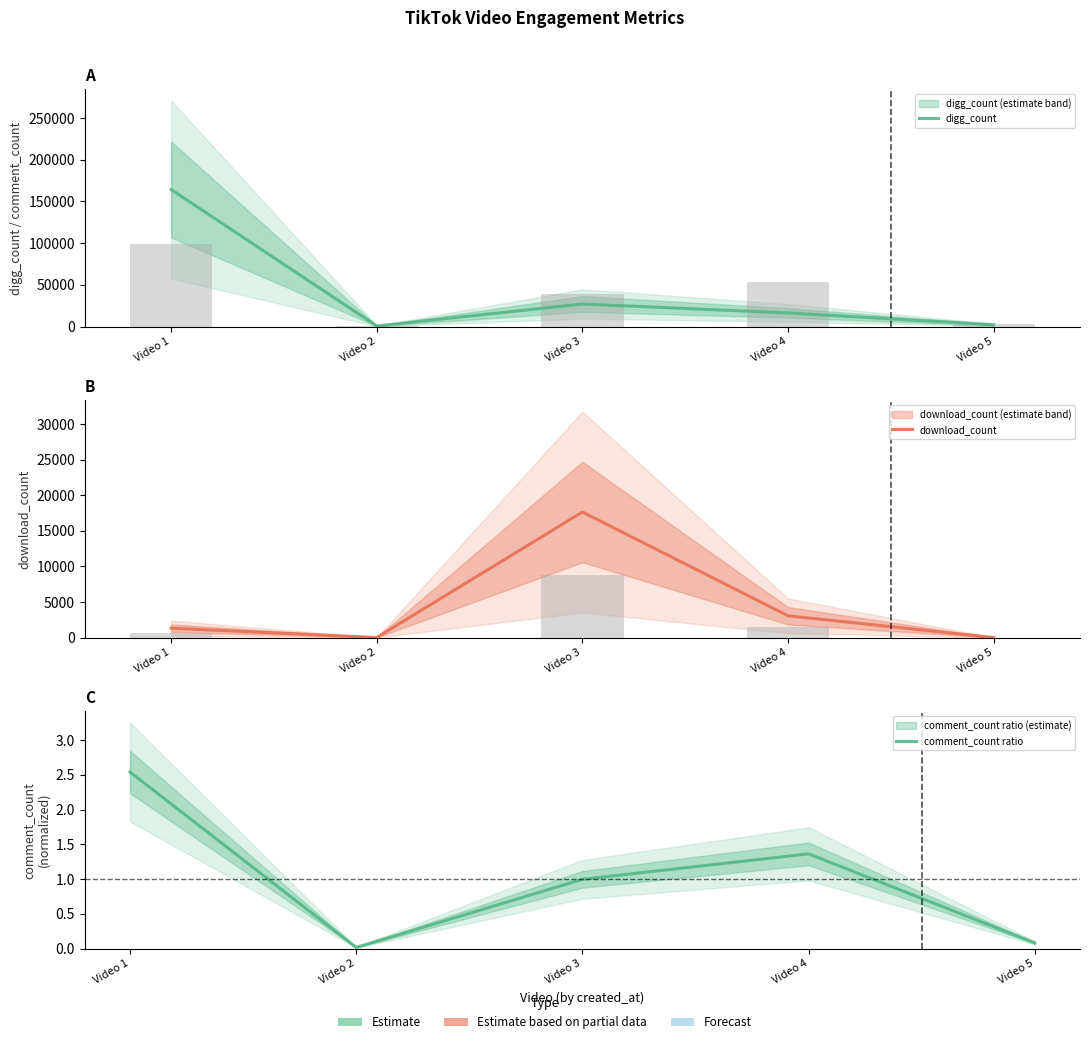

Rank the categories by digg_count value from highest to lowest.

Video 1, Video 3, Video 4, Video 5, Video 2